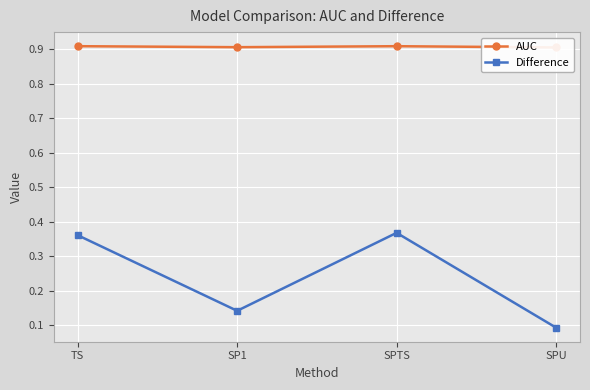

True or false: Difference has more than 2 interior local peaks.

False